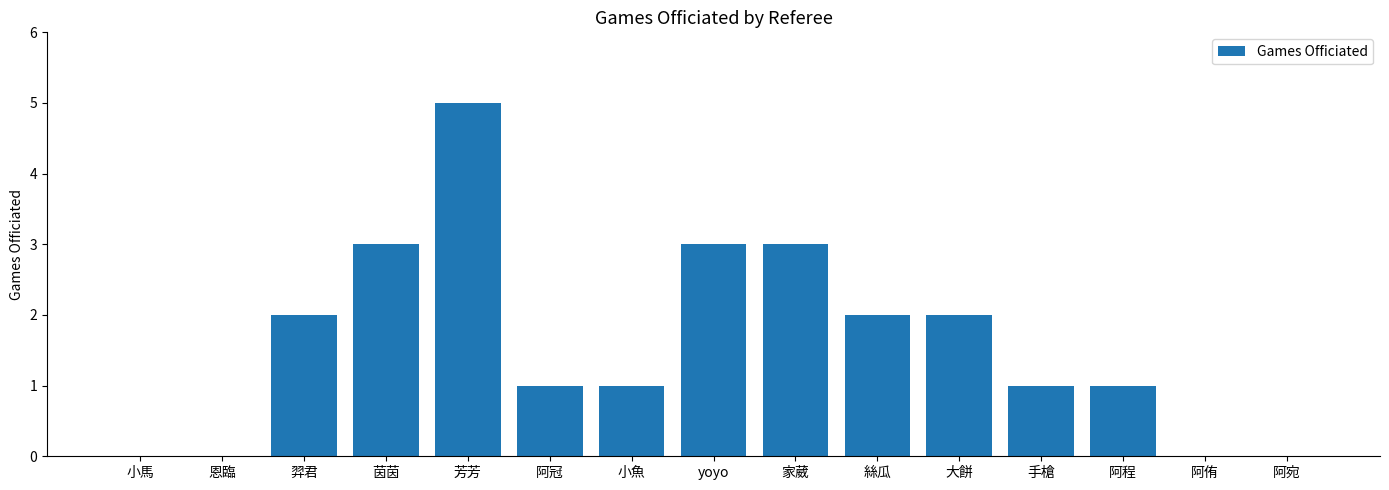

The chart shows a value of 5 at yoyo. True or false?

False